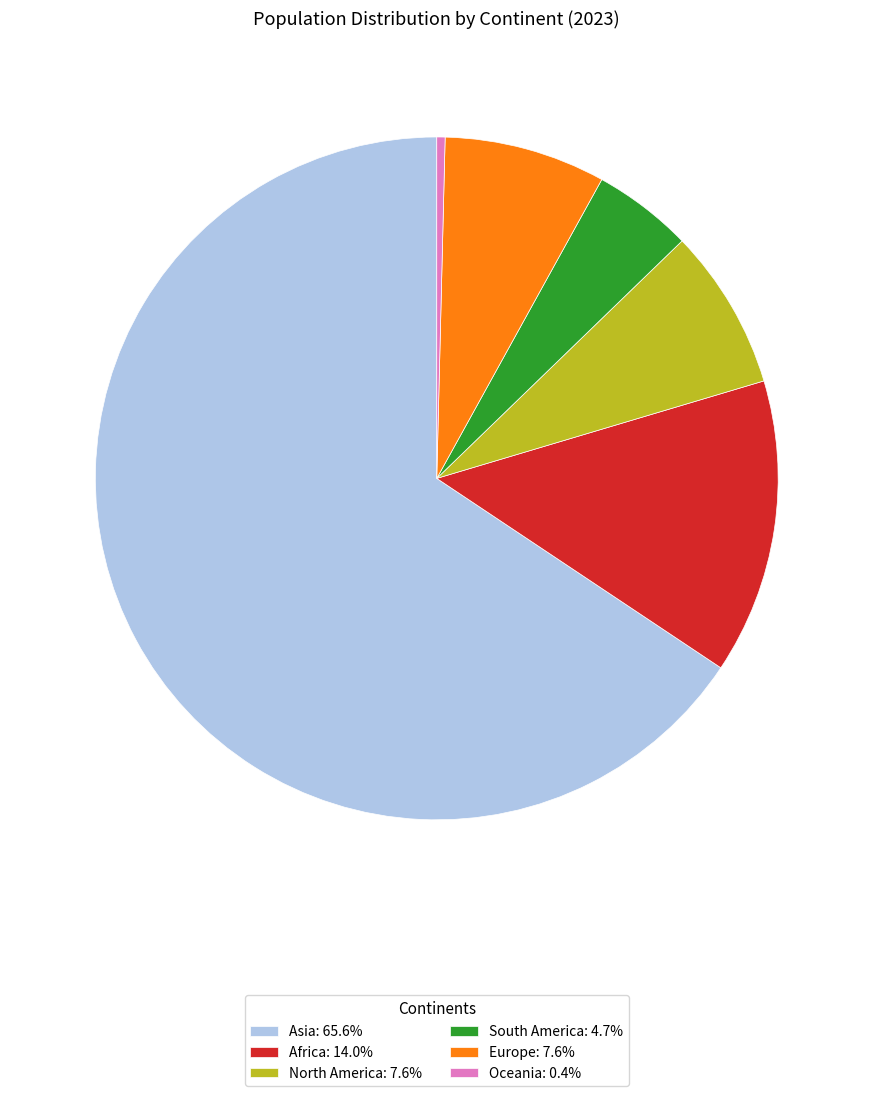

Do Europe: 7.6% and North America: 7.6% together represent more than half of the pie?

No